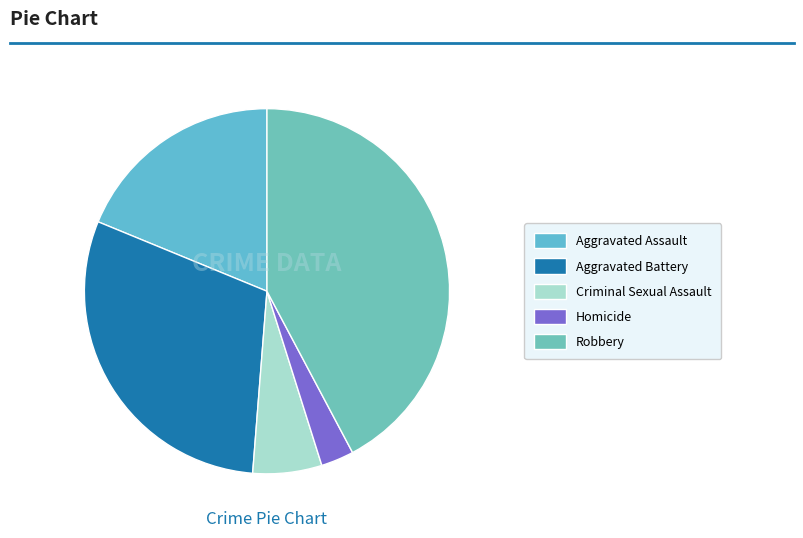

Rank the categories by value from highest to lowest.

Robbery, Aggravated Battery, Aggravated Assault, Criminal Sexual Assault, Homicide